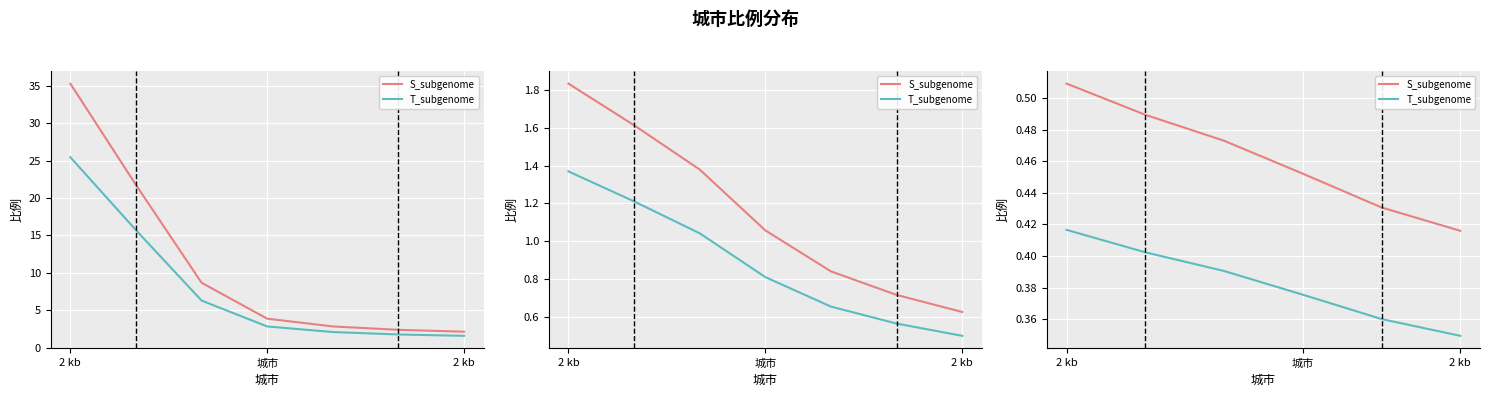

Which series changed the most between 2 kb and 4?

S_subgenome